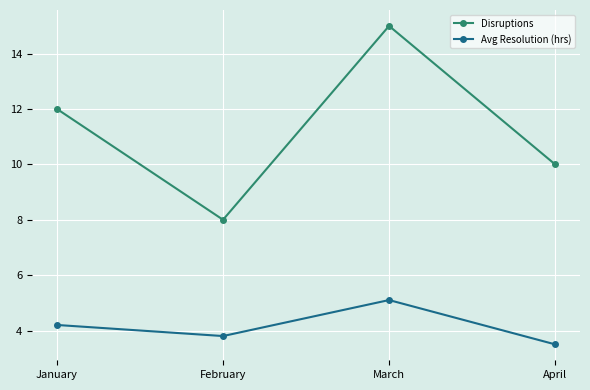

What are all the series names shown in the legend?

Disruptions, Avg Resolution (hrs)